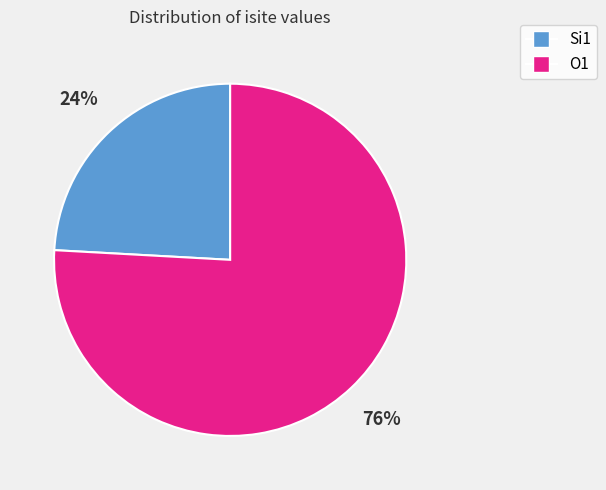

Does any single category account for the majority?

Yes